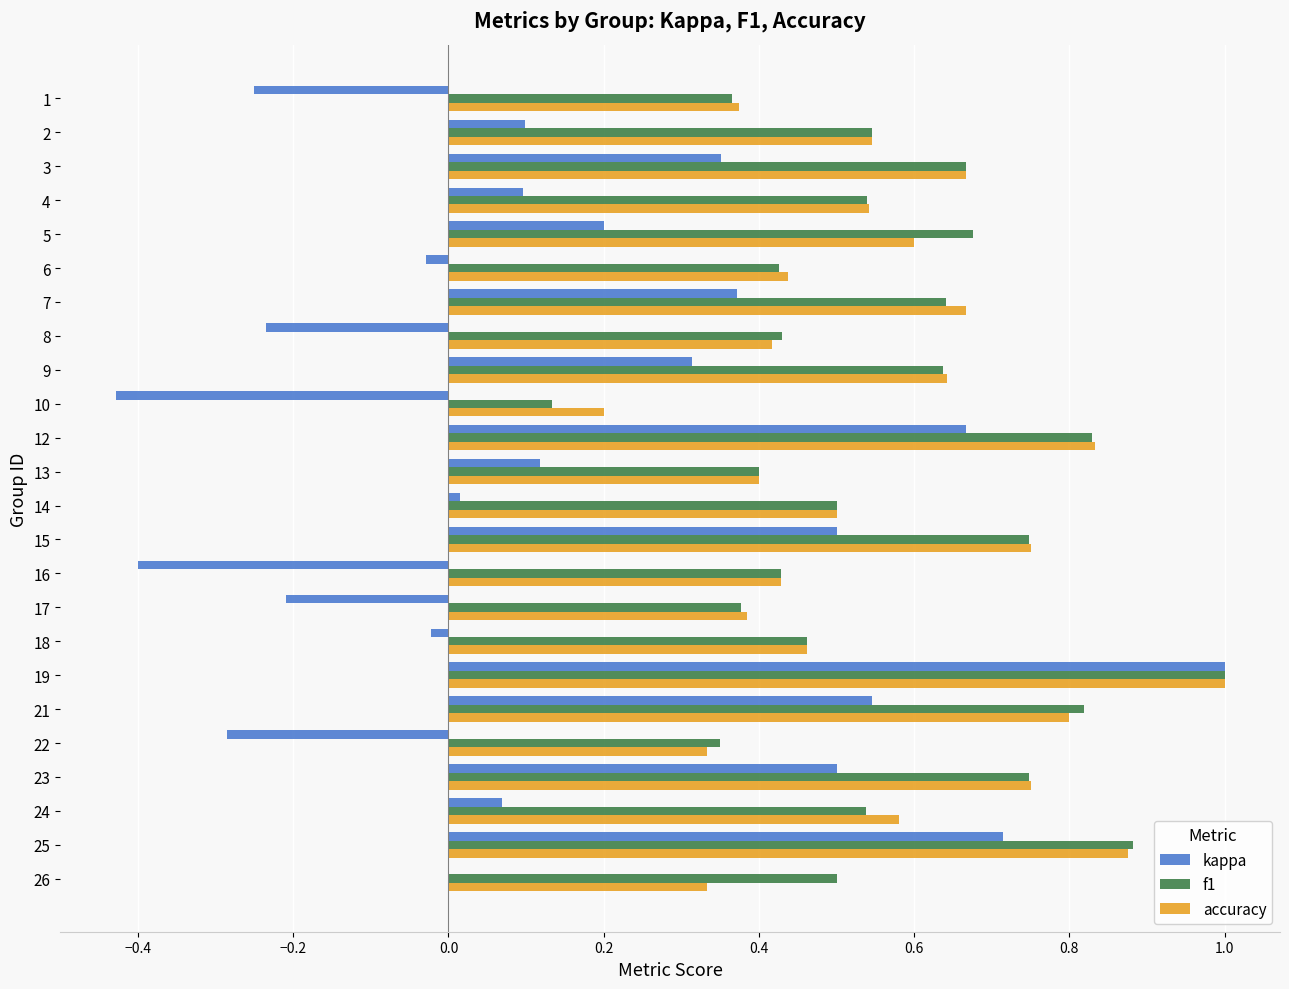

At which label is kappa closest to 0?

26